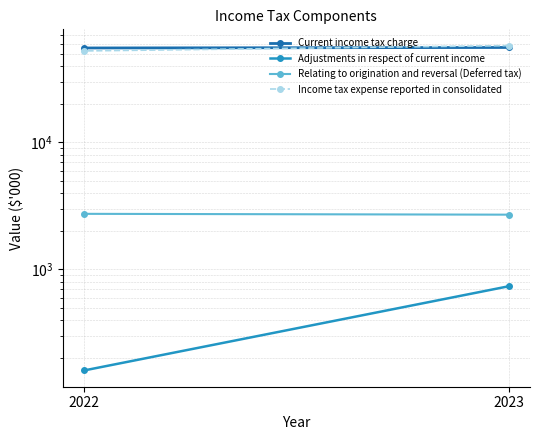

How many lines are shown in the chart?

4